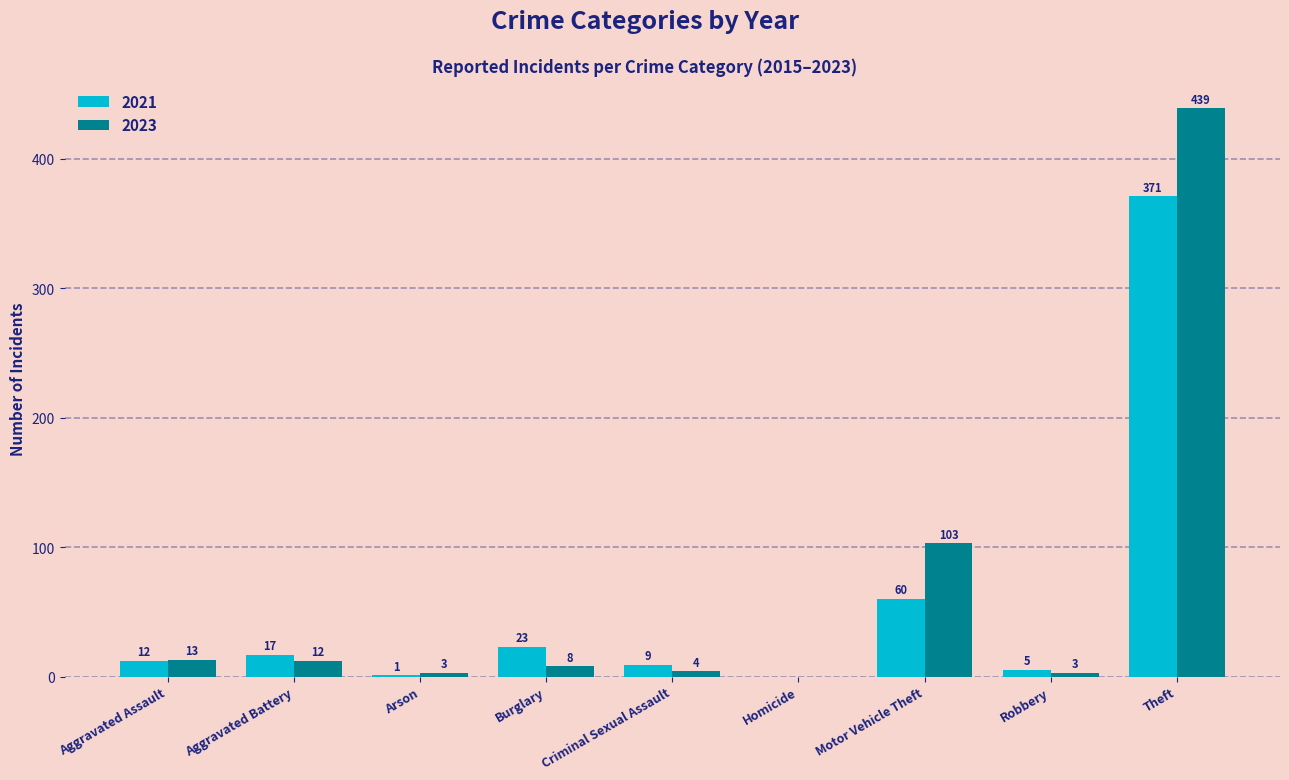

What are all the series names shown in the legend?

2021, 2023